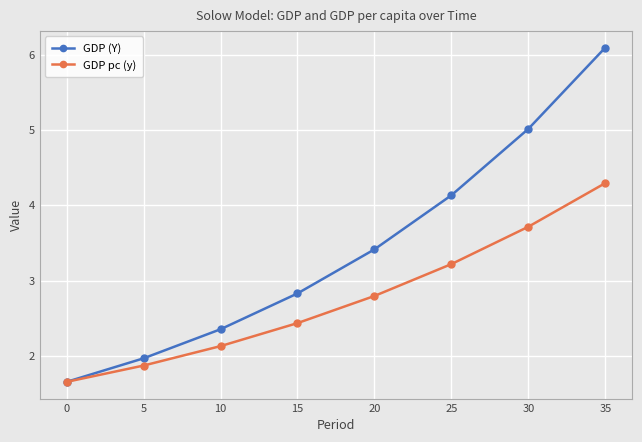

How many lines are shown in the chart?

2